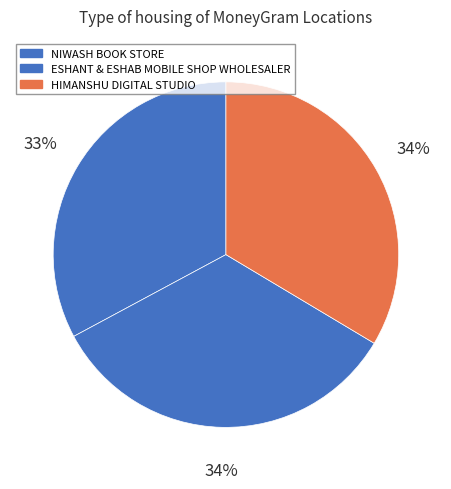

How many slices are in this pie chart?

3